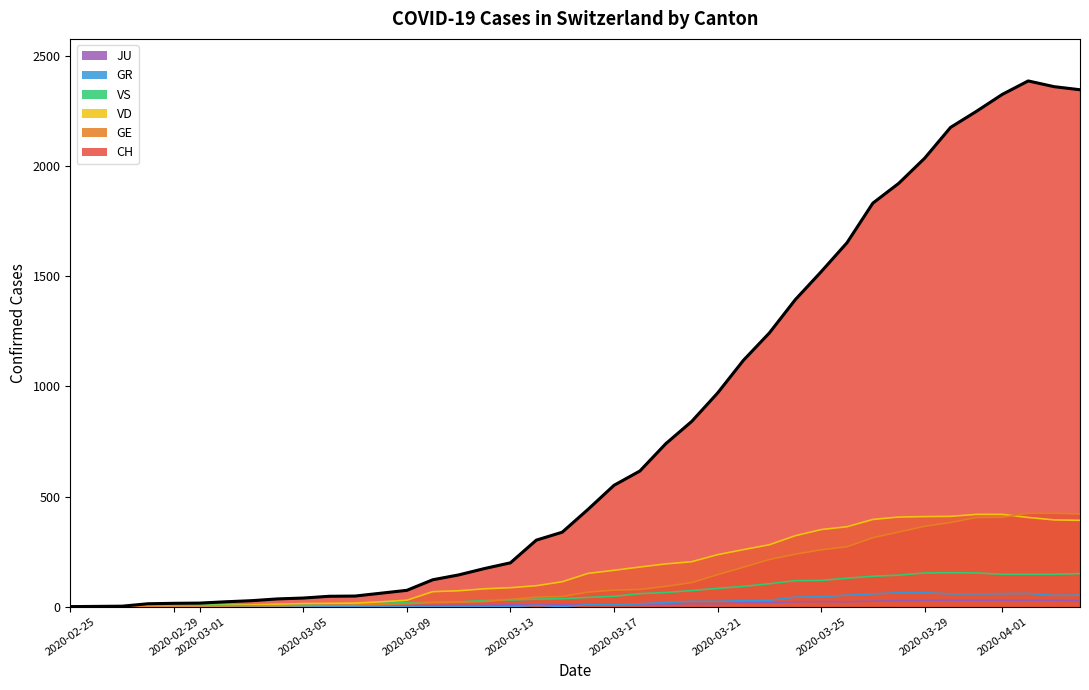

Read the VS value at 2020-03-30, to the nearest 5.

155